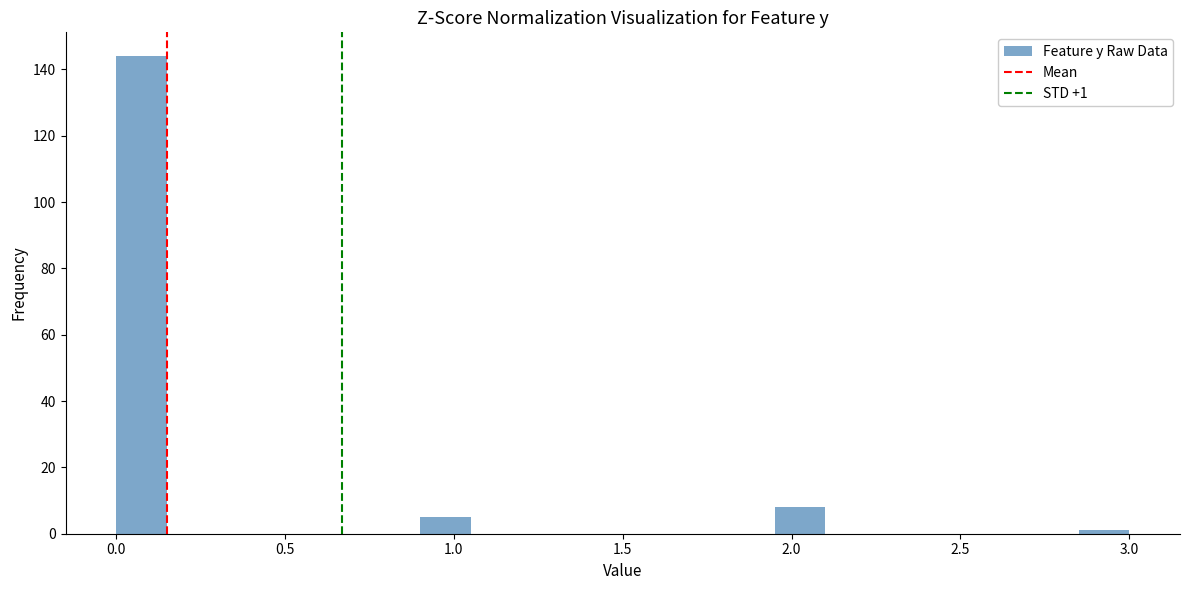

Read against the x-axis, roughly where is the centre of the tallest bar?

0.10